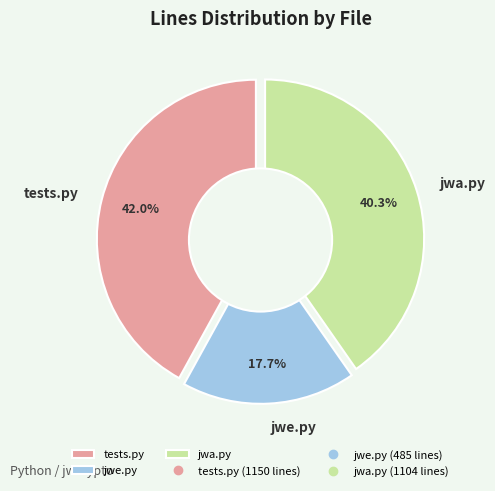

The jwa.py slice represents 40% of the pie. True or false?

True